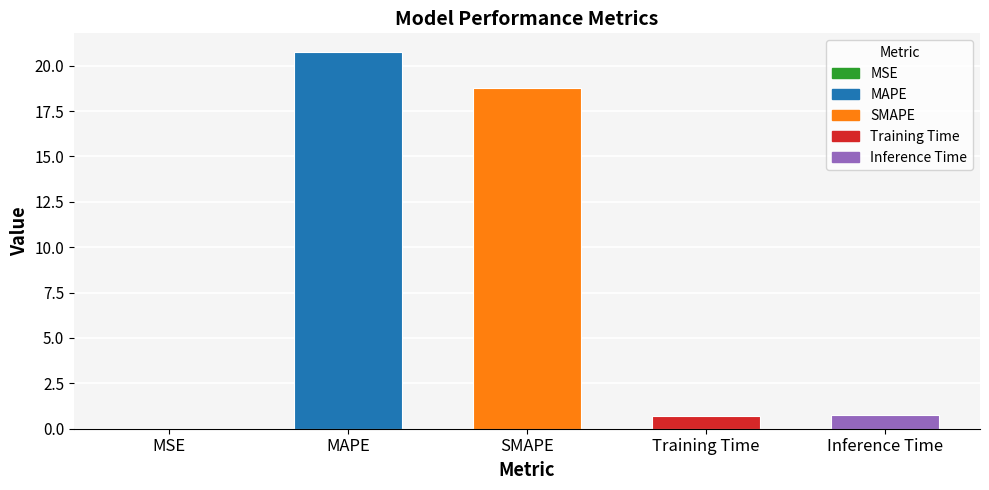

What position from the right is Training Time?

2